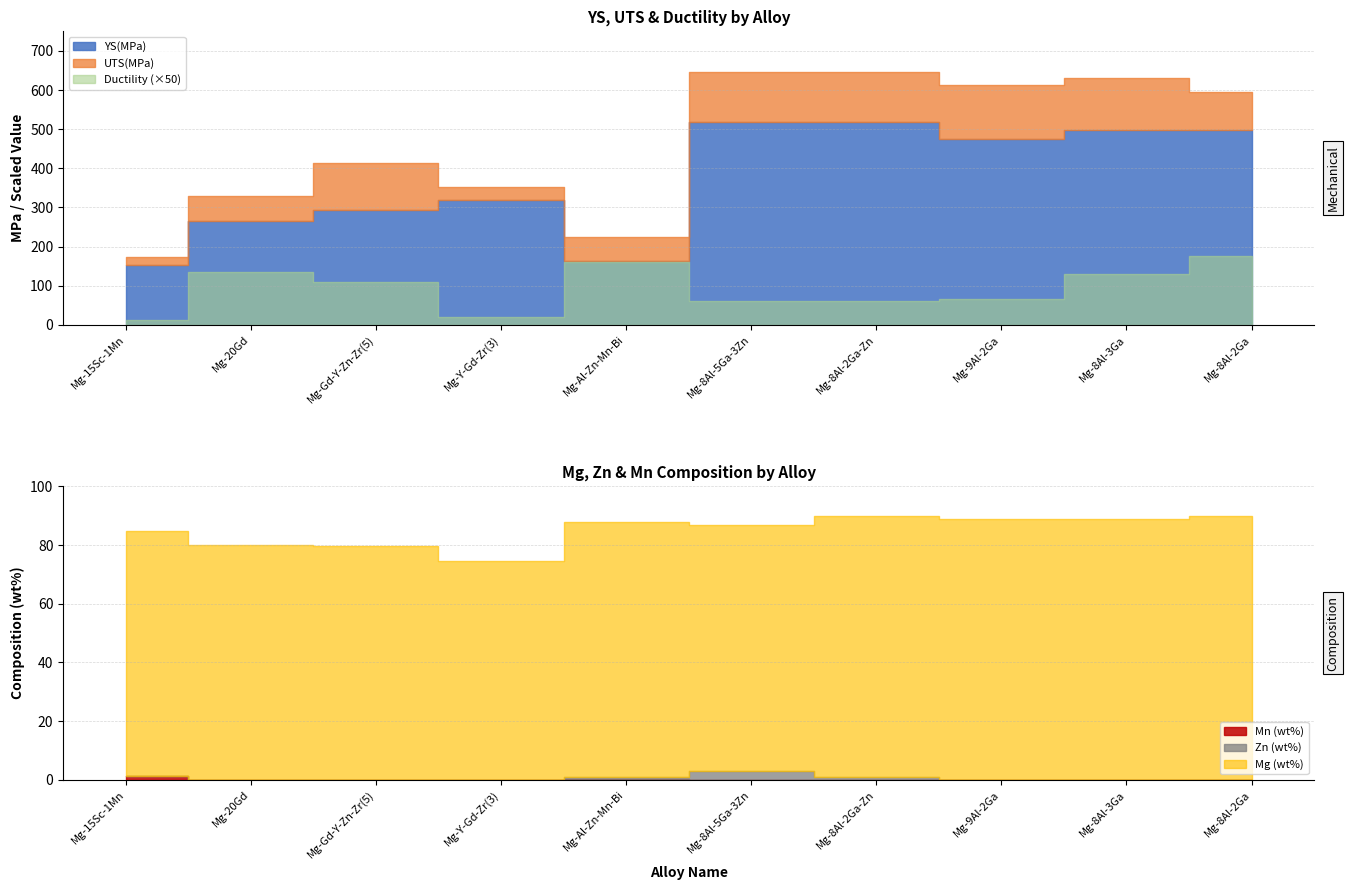

Between Mg-Y-Gd-Zr(3) and Mg-9Al-2Ga, which series saw the biggest shift?

UTS(MPa)